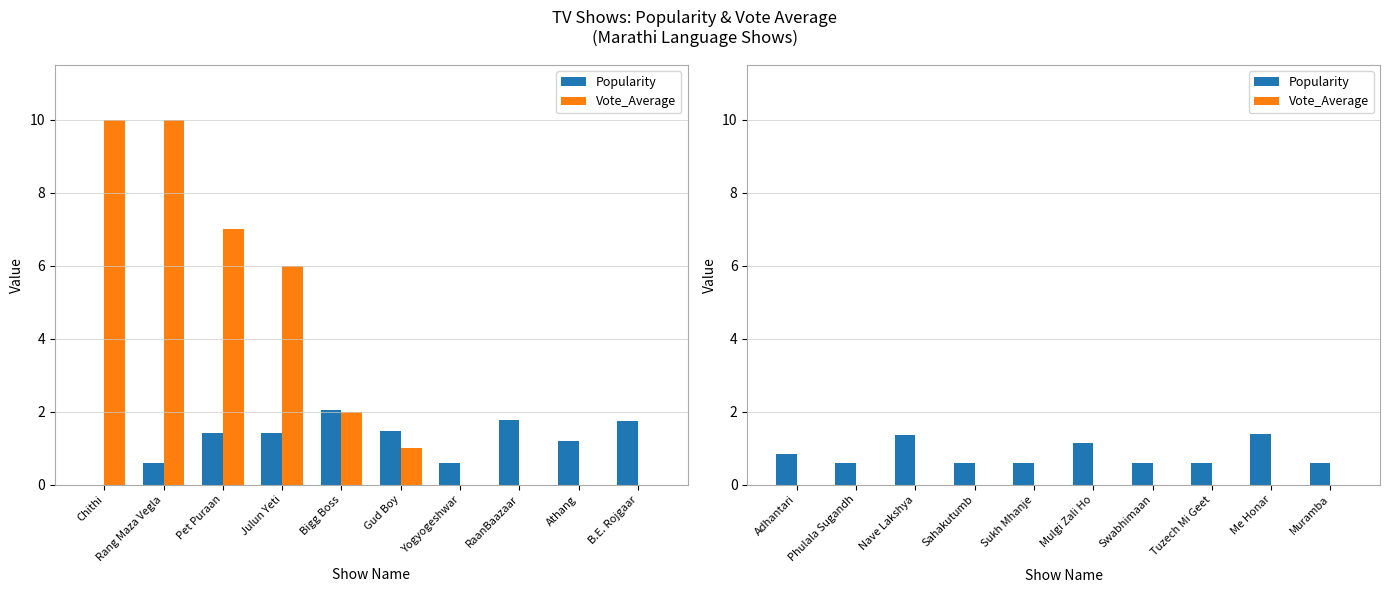

Is it true that Vote_Average equals 0.0 at Muramba?

True